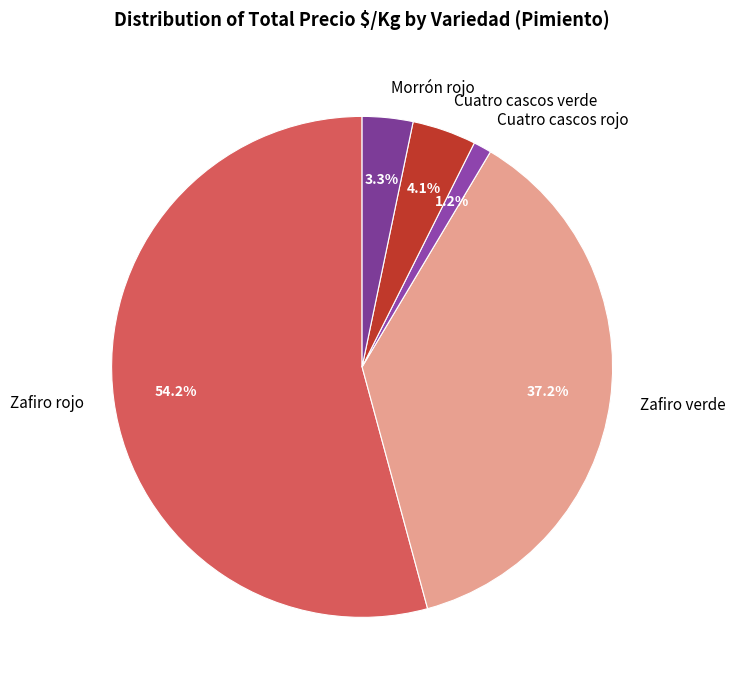

The Zafiro verde slice represents 1% of the pie. True or false?

False